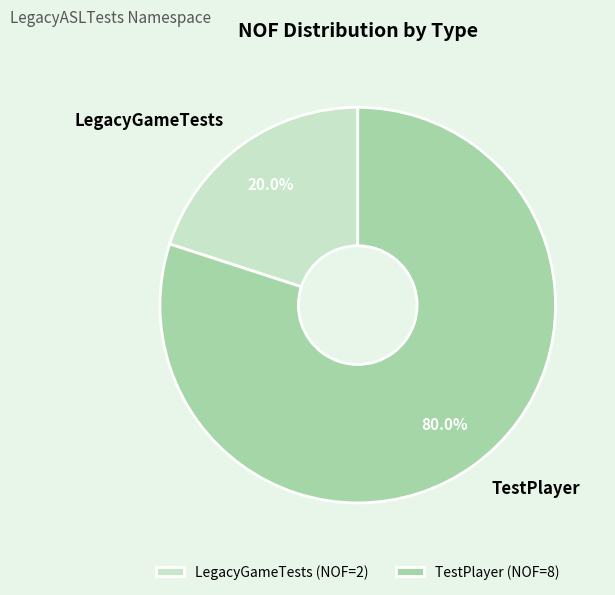

Rank the categories by value from highest to lowest.

TestPlayer, LegacyGameTests